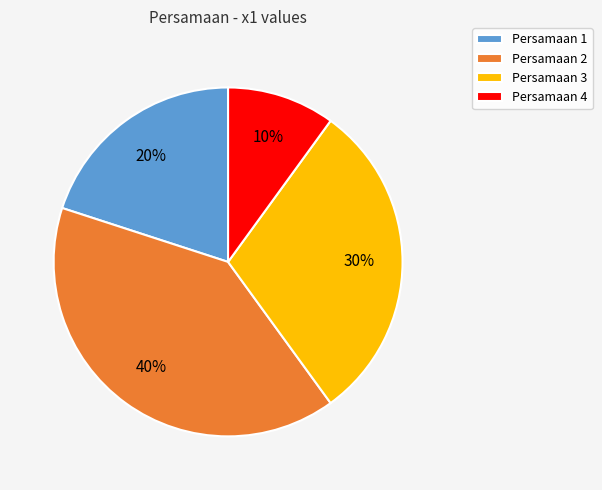

To the nearest percent, what is the average slice percentage?

25%